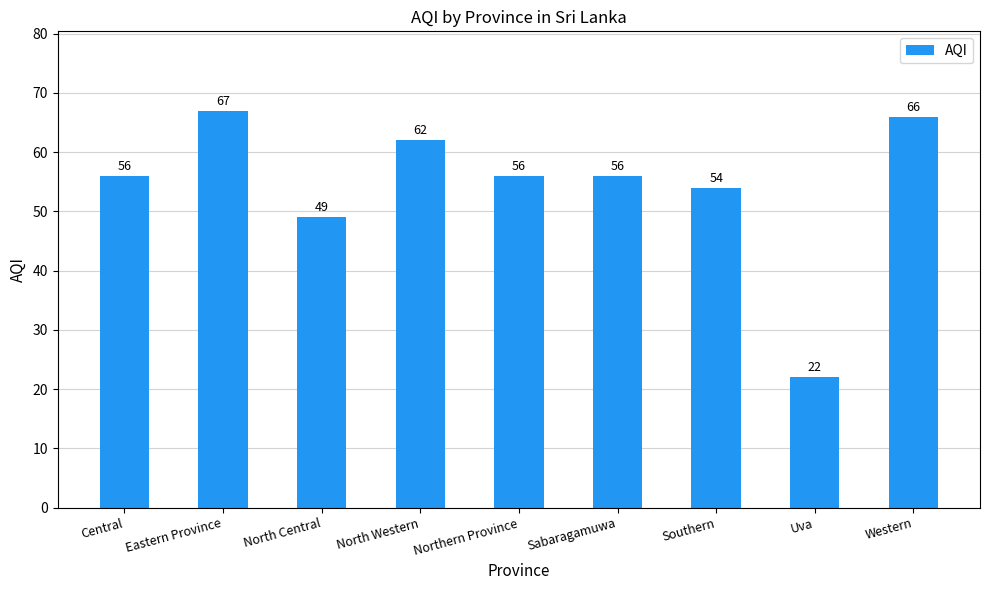

Count the number of data series in this chart.

1